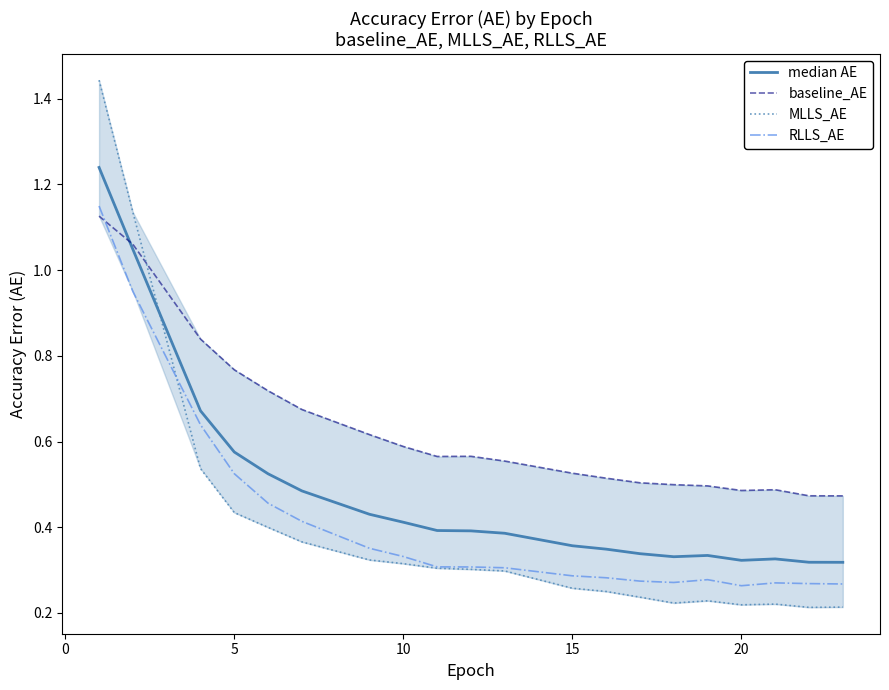

True or false: median AE has more than 2 interior local peaks.

False